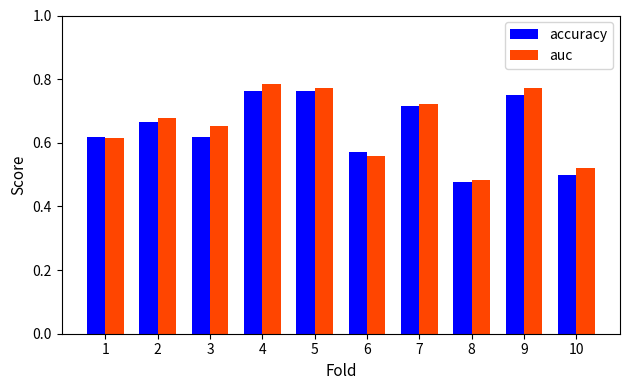

What is the difference between the maximum and second lowest values in the auc series?

0.3